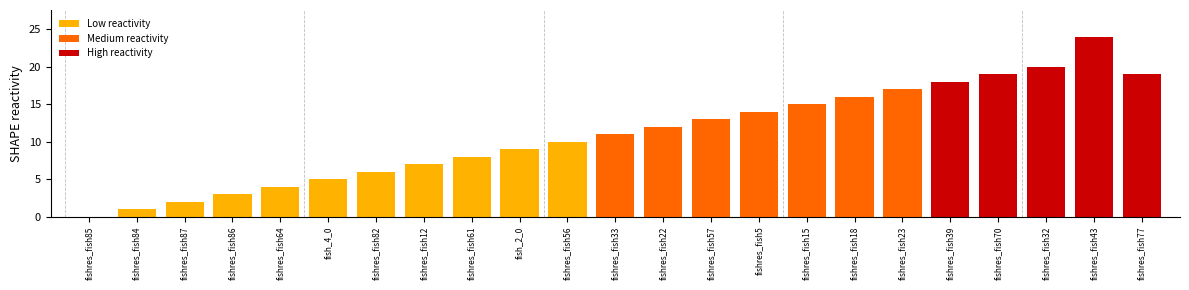

Which has a higher value, fishres_fish57 or fishres_fish39?

fishres_fish39